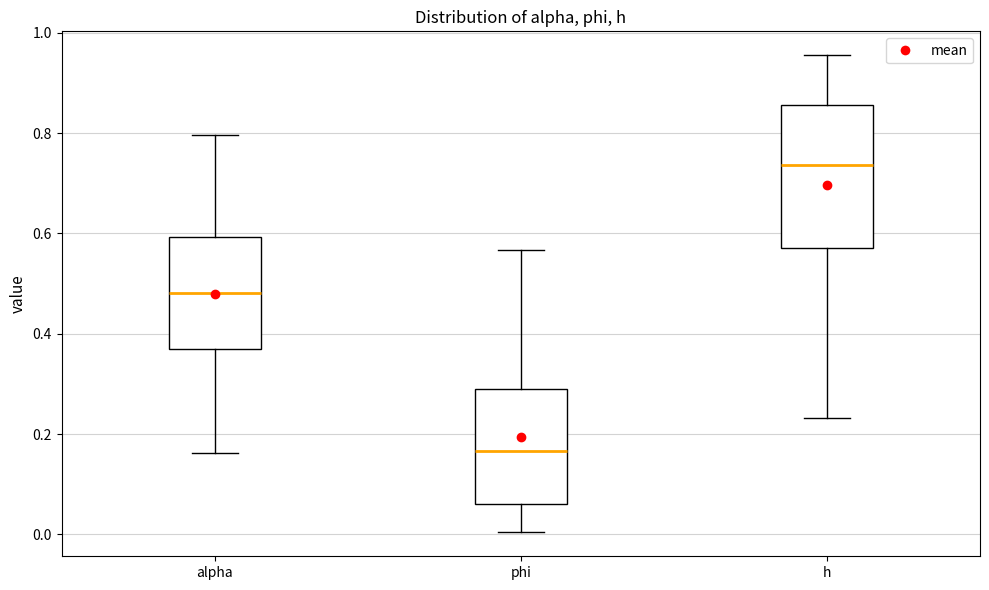

Reading left to right, read every box against the y-axis: the position of its median line, the range the box covers, and the ends of its whiskers. The values are not printed on the chart, so give them approximately, as read against the axis.

alpha: median 0.48, box 0.38 to 0.60, whiskers 0.16 to 0.80
phi: median 0.16, box 0.06 to 0.28, whiskers 0.00 to 0.56
h: median 0.74, box 0.58 to 0.86, whiskers 0.24 to 0.96